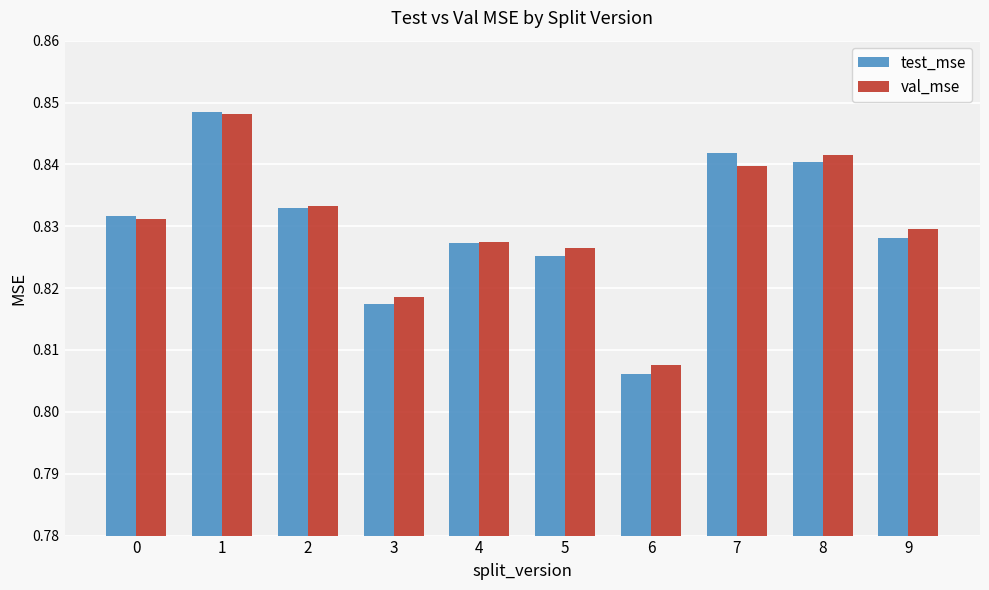

Where is test_mse nearest to the value 0?

6